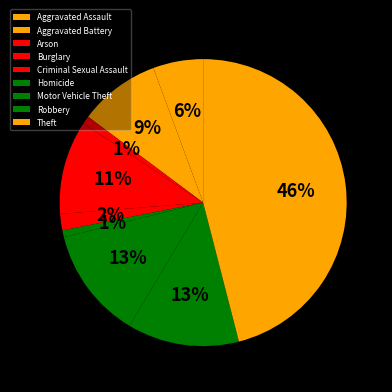

Does Arson represent more than half of the total?

No